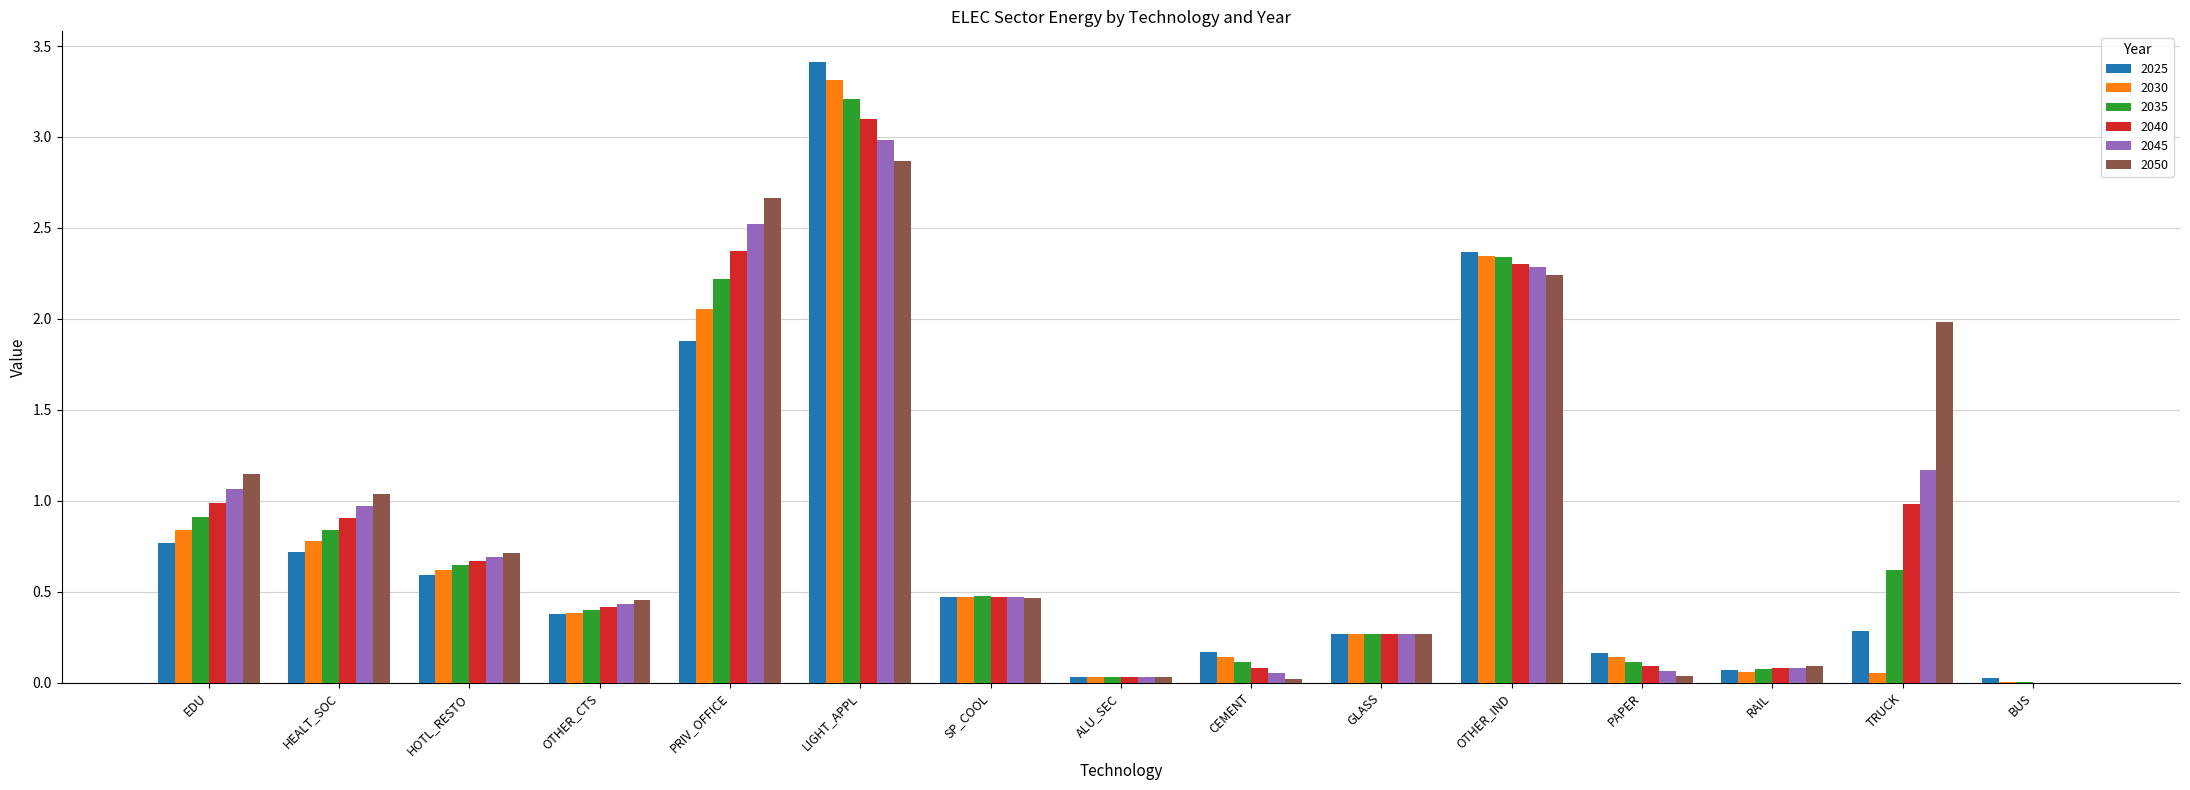

How many groups of bars are there?

15